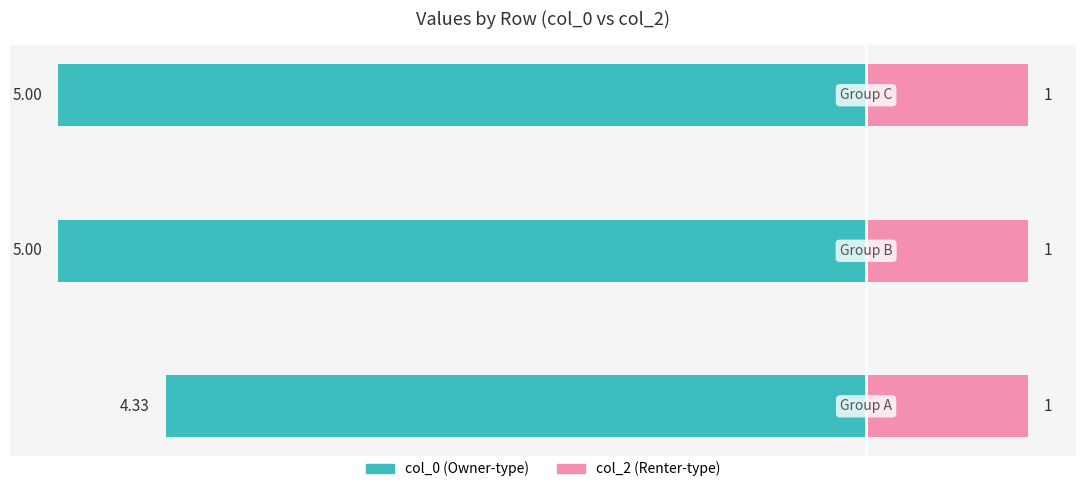

How many distinct data groups are displayed?

2